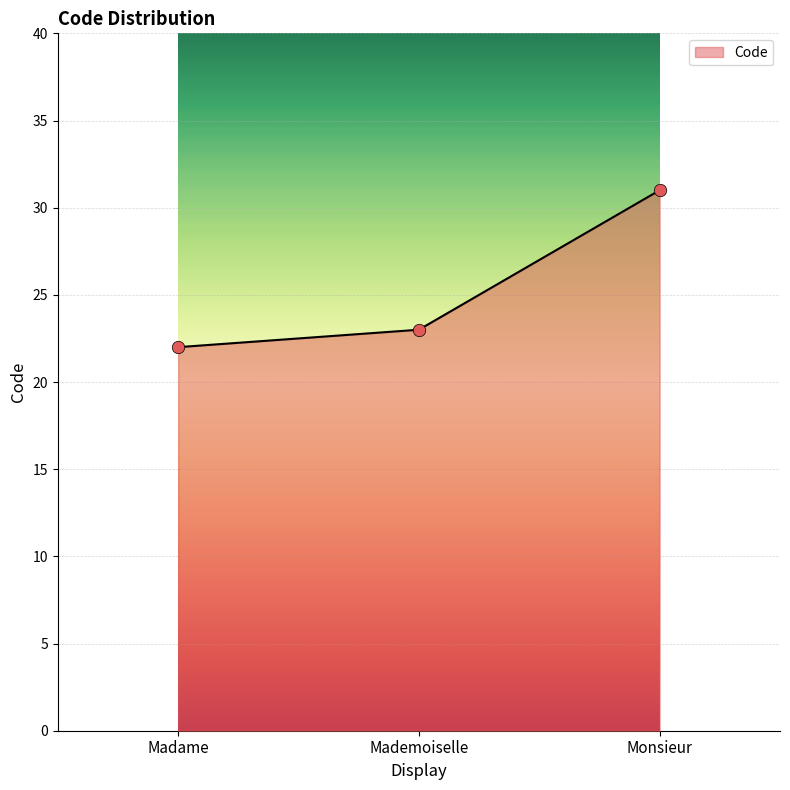

Which has a higher value, Madame or Monsieur?

Monsieur